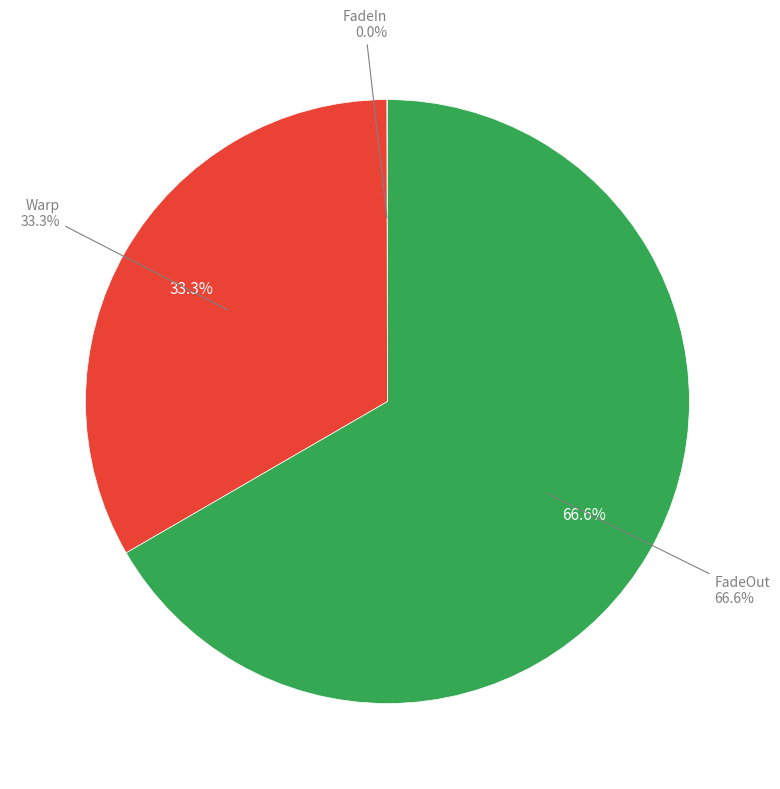

Which slice represents more than half of the pie?

FadeOut